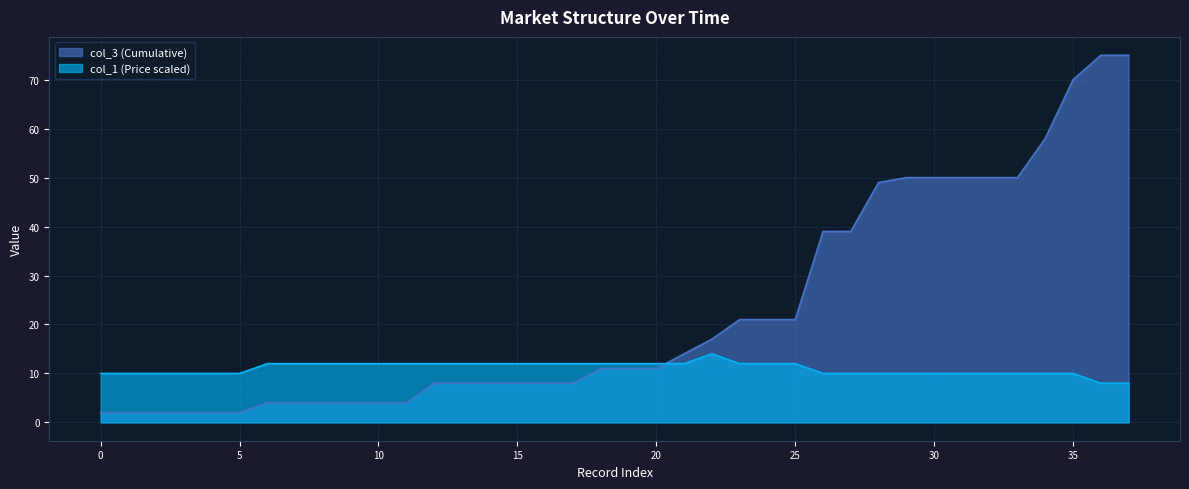

What is the difference between the second highest and minimum values in the col_3 (Cumulative) series?

73.0